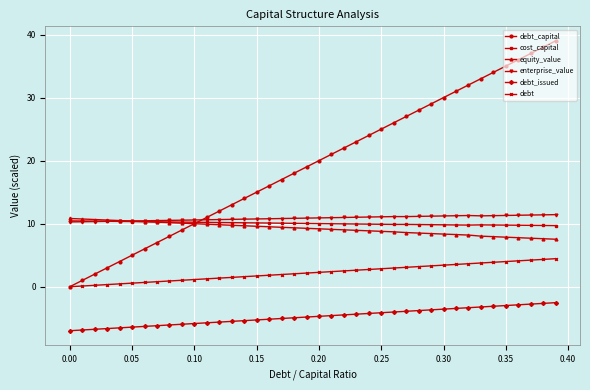

What is the value of the equity_value point at the 27th from the left?

8.7